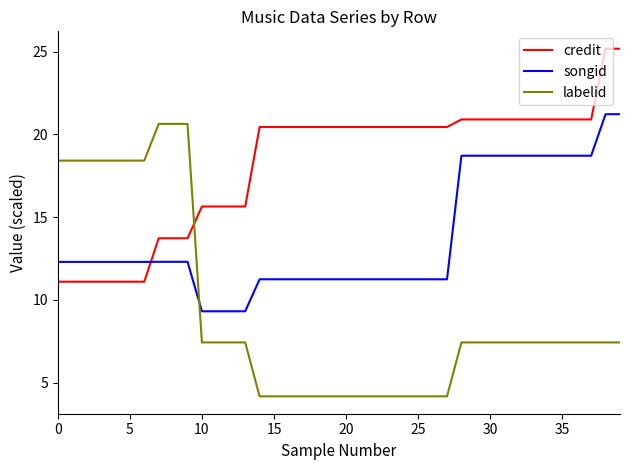

List the series in order of their peak value, highest first.

credit, songid, labelid